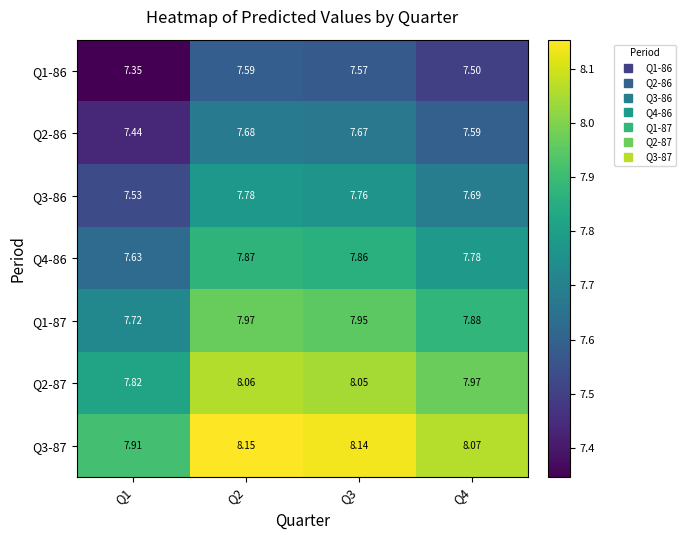

Which category has the lowest value across all series?

Q1